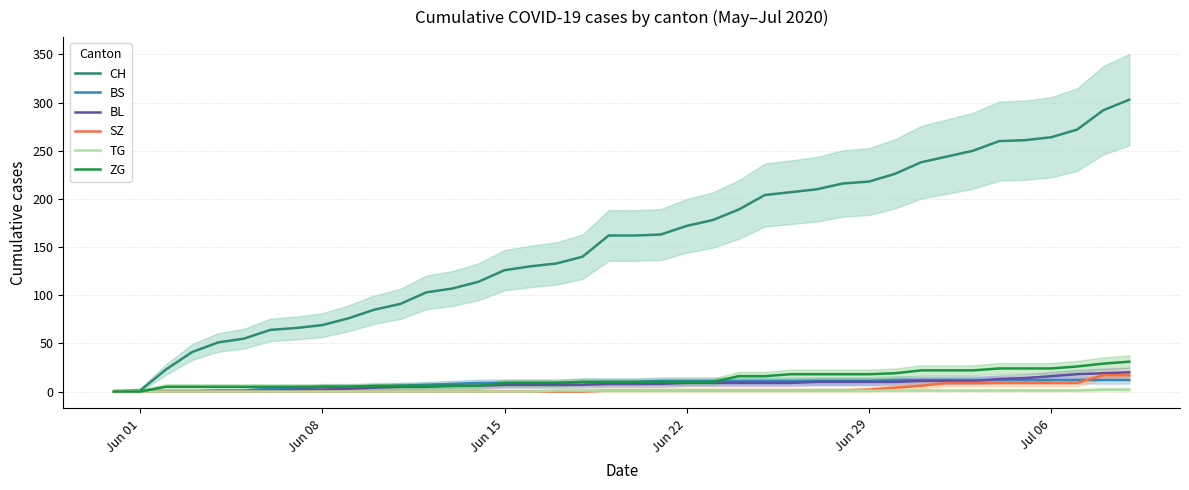

What is the highest value of the BL series?

20